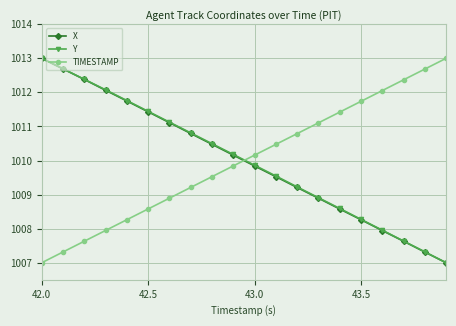

What is the minimum value shown in the chart?

1007.0